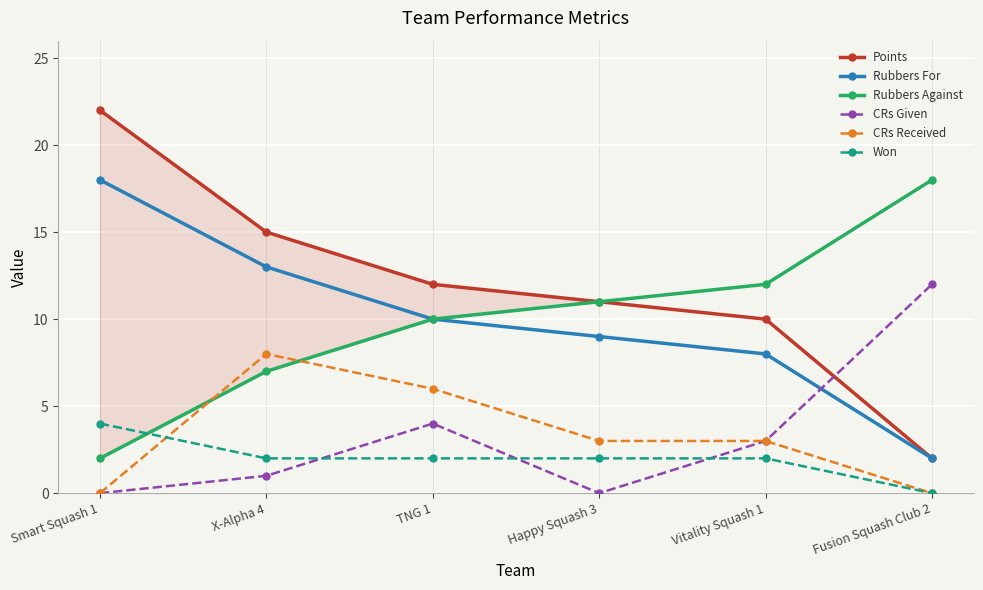

At which label does Won reach its peak?

Smart Squash 1